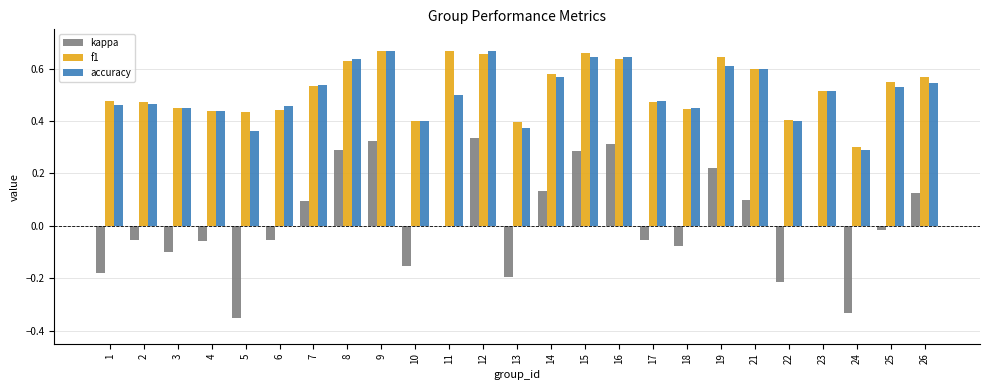

What is the total value across all series at 16?

1.6